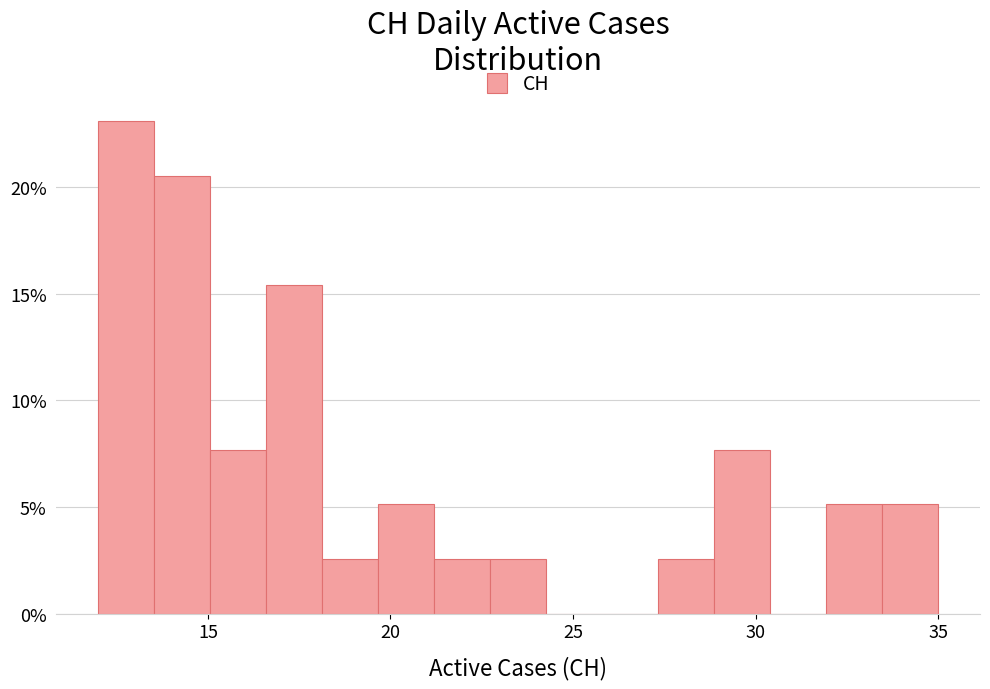

Around what value on the x-axis is the tallest bar? Give the approximate position of its centre, as read against the axis.

13.0